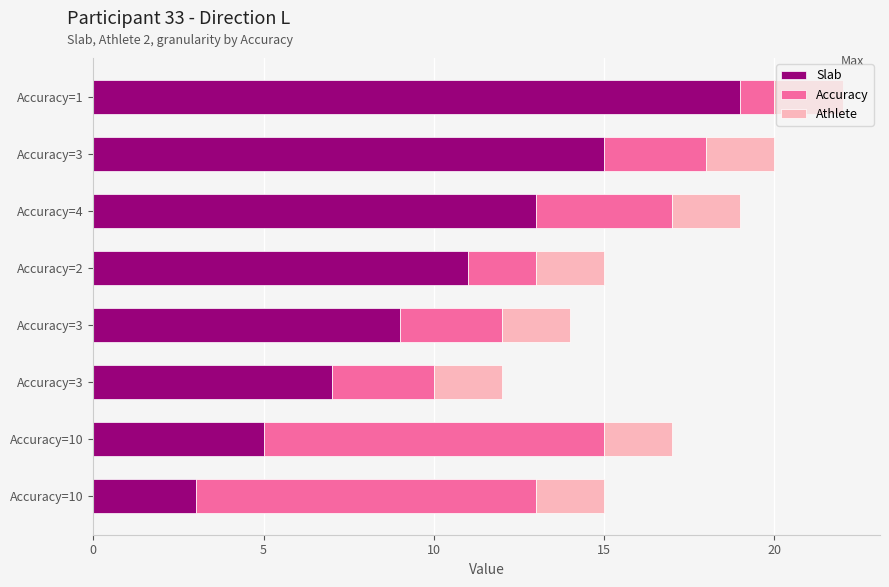

How many series are shown in this chart?

3